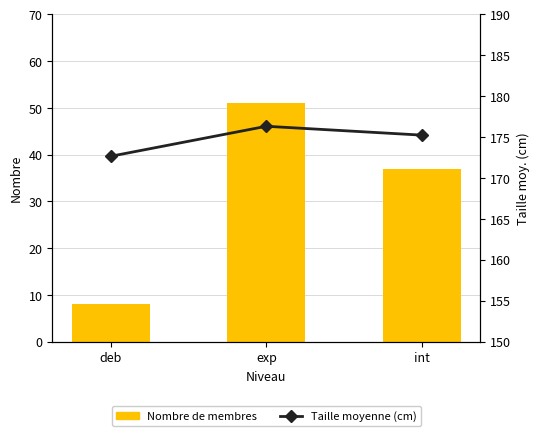

Which series changed the most between deb and exp?

Nombre de membres